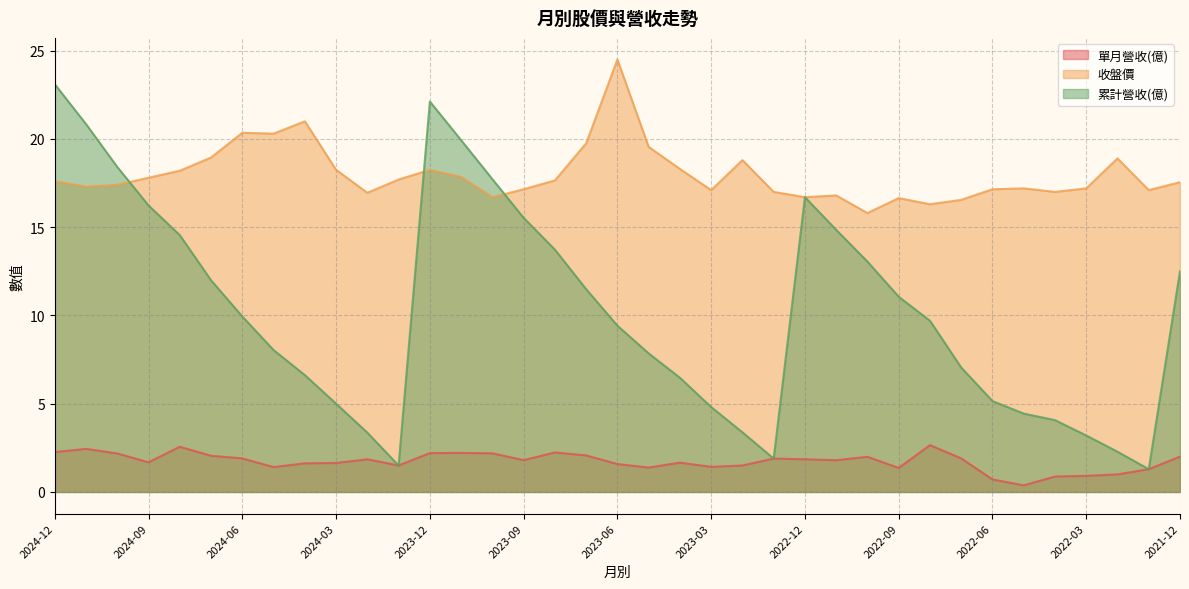

Which series has the widest spread of values?

累計營收(億)